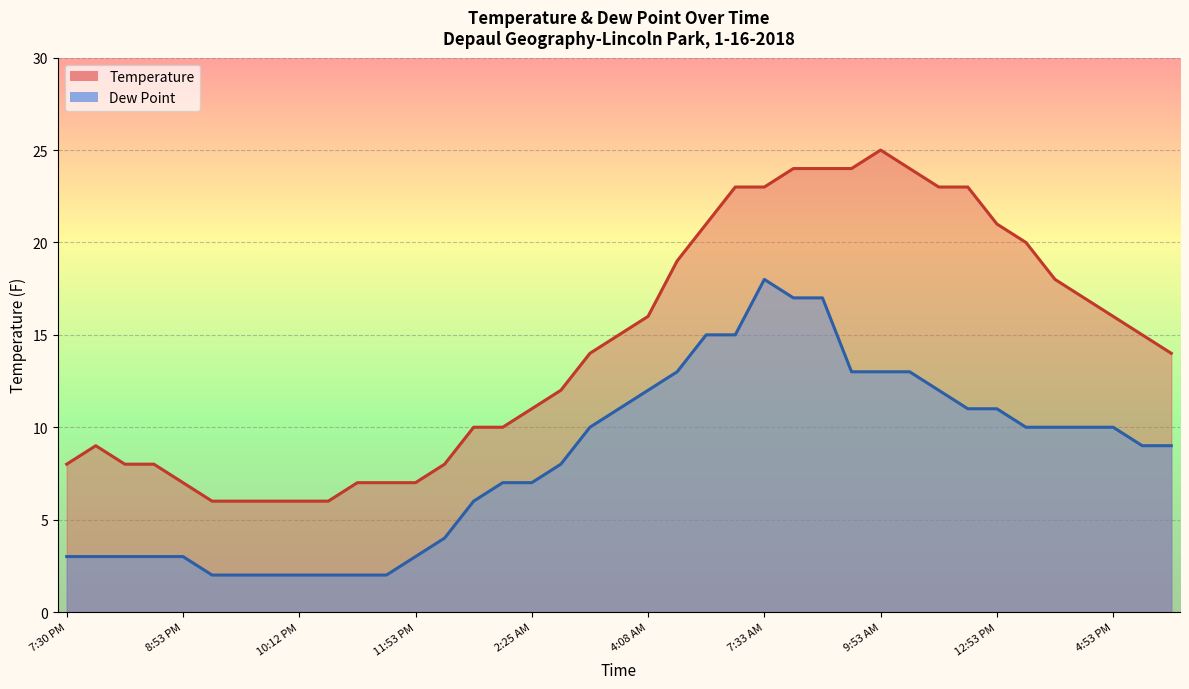

The Dew Point series shows 6 at 1:53 PM. True or false?

False